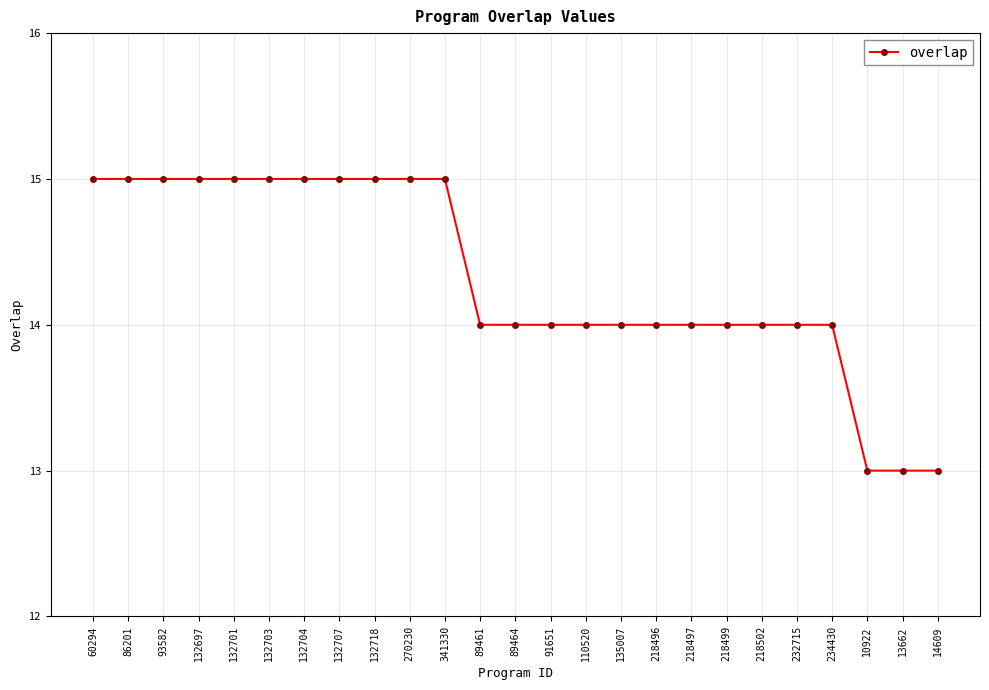

The chart shows a value of 23 at 341330. True or false?

False